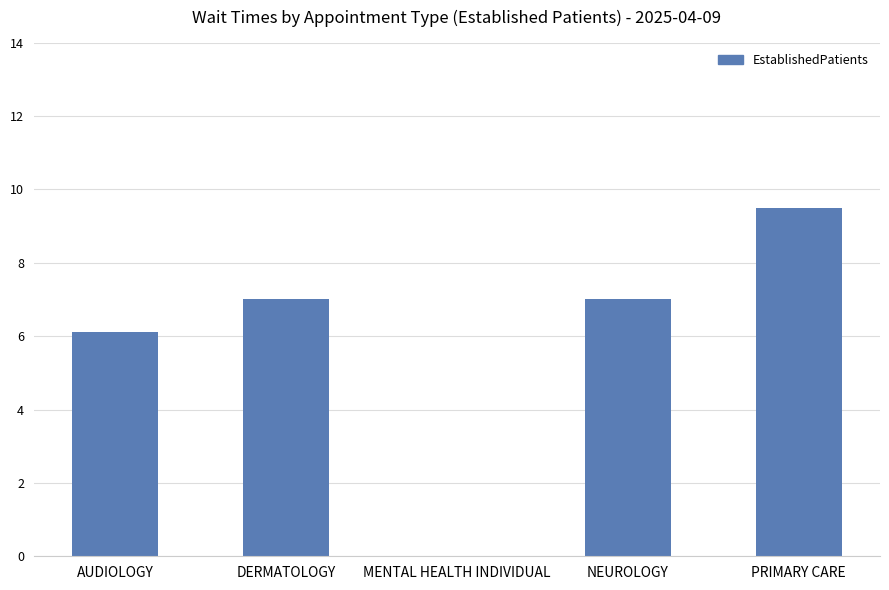

The value at DERMATOLOGY is 7.0. True or false?

True